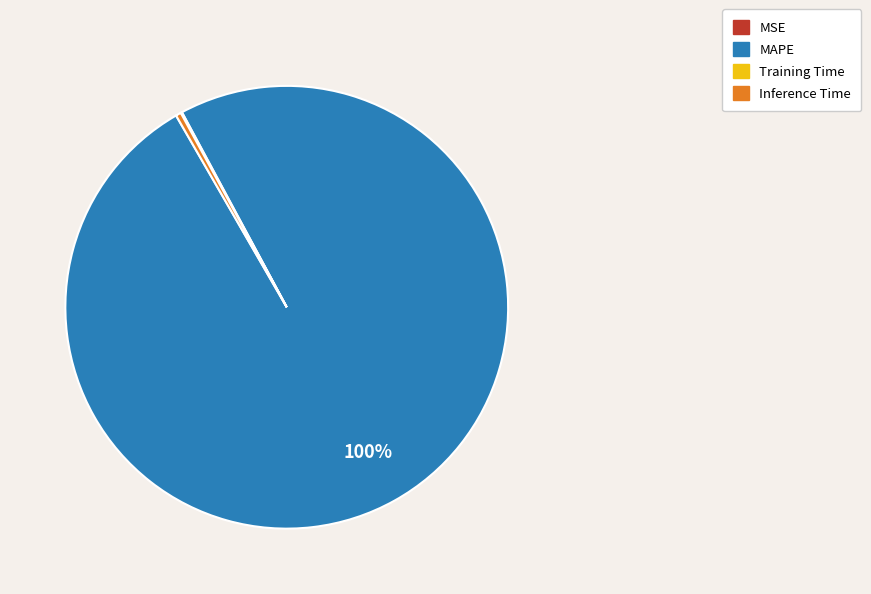

To the nearest percent, what is the difference between the largest and smallest slice percentages?

100%